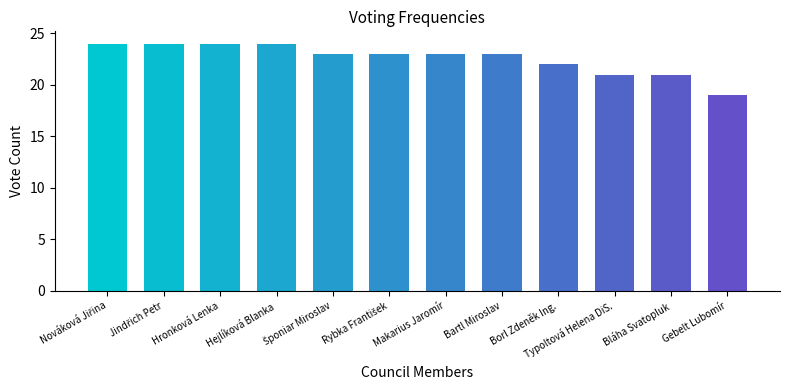

What value does the data have at Bartl Miroslav?

23